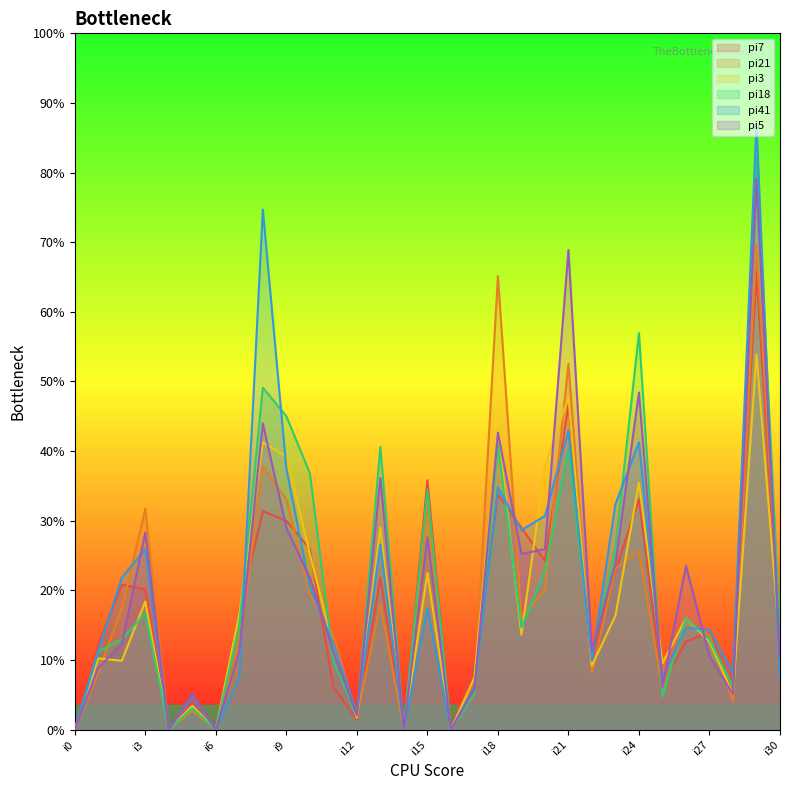

The value of pi7 at i2 is 80. True or false?

False